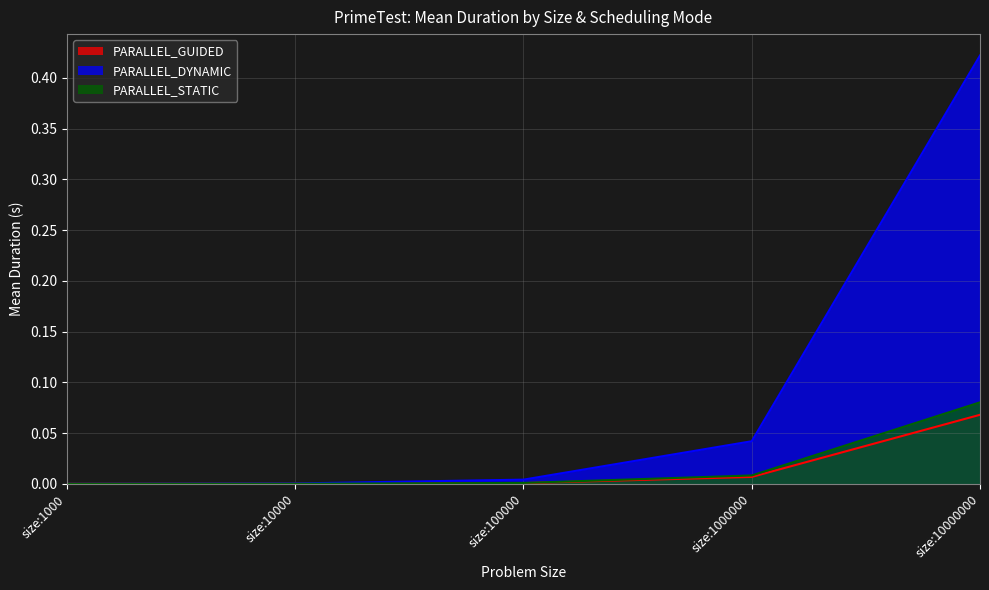

Does the chart display data point markers on the line(s)?

No